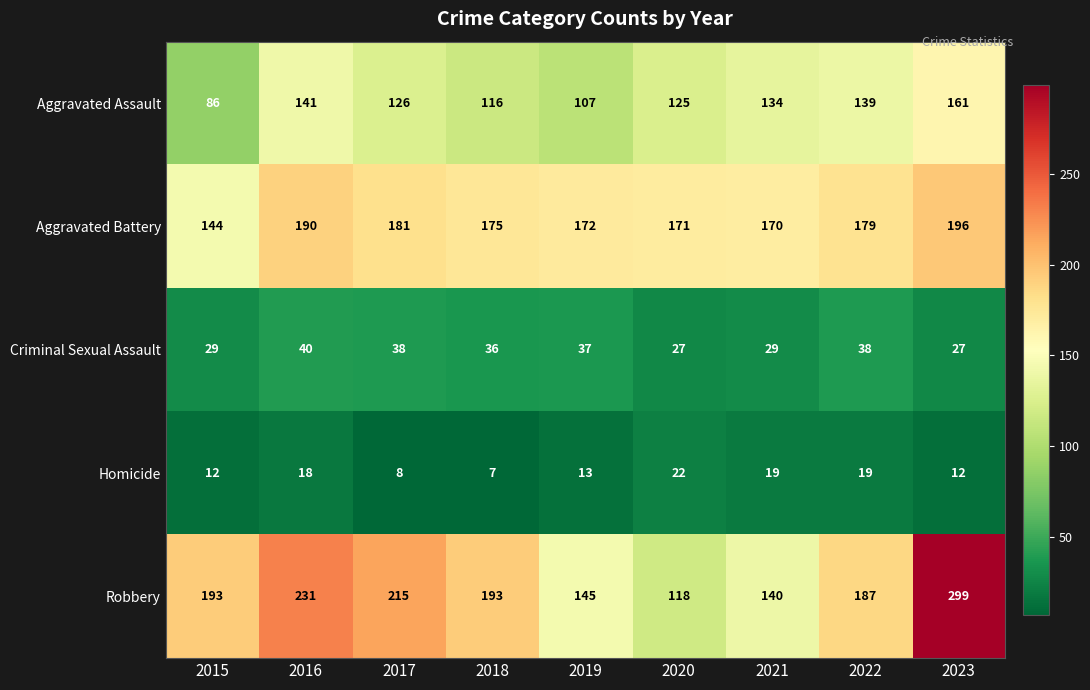

What is the average value of the Robbery series?

191